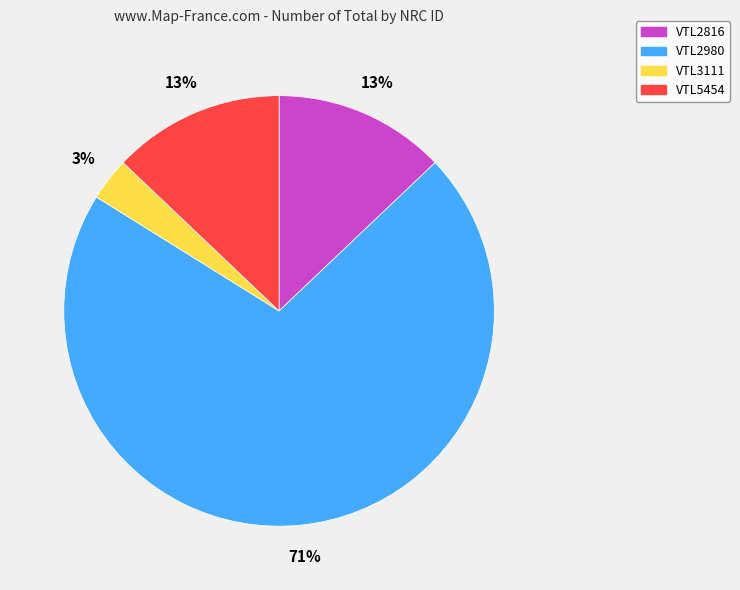

To the nearest percent, what portion does VTL5454 represent?

13%